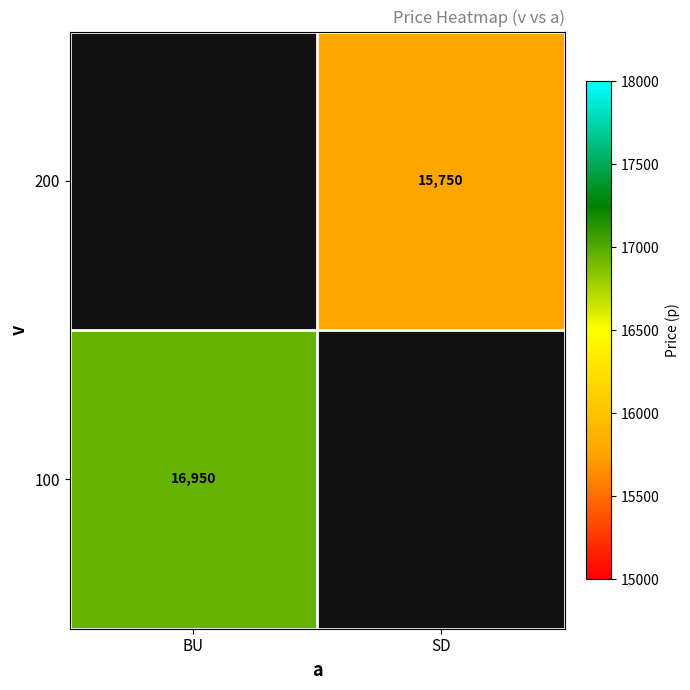

True or false: 200 has a value of 10069 at SD.

False